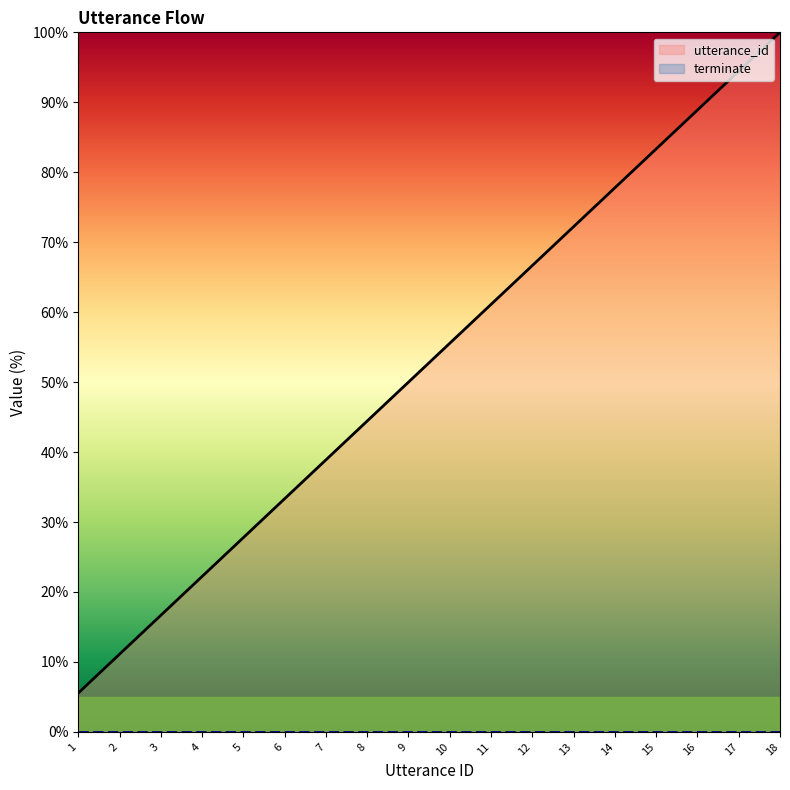

Reading right to left, transcribe all the data shown in this chart.

100.0	94.4	88.9	83.3	77.8	72.2	66.7	61.1	55.6	50.0	44.4	38.9	33.3	27.8	22.2	16.7	11.1	5.6